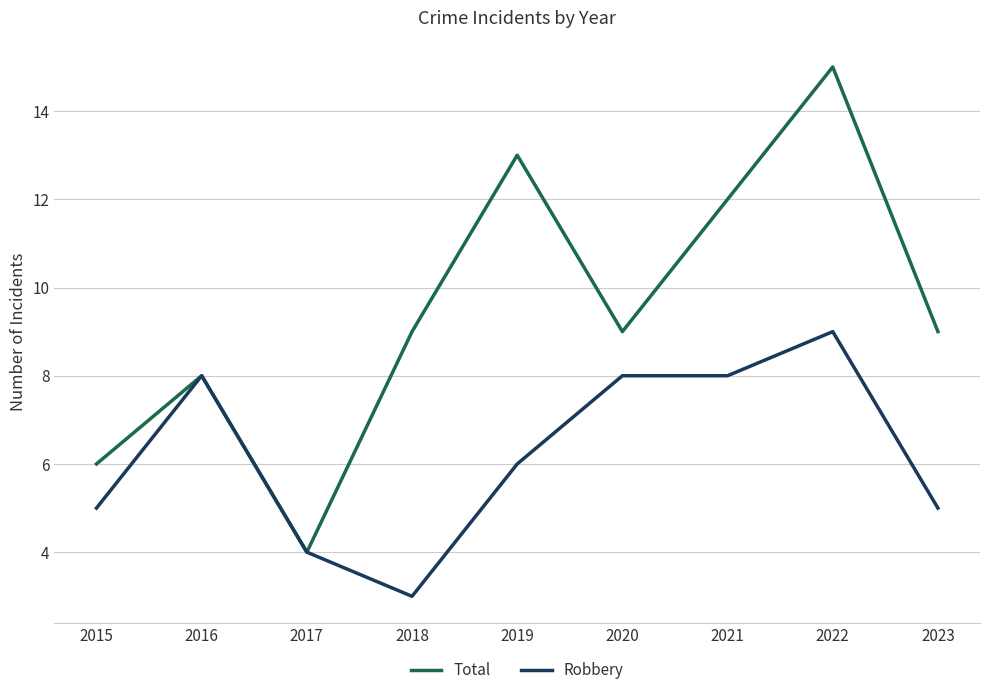

Is the value of Robbery at 2022 greater than the value of Total at 2019?

No